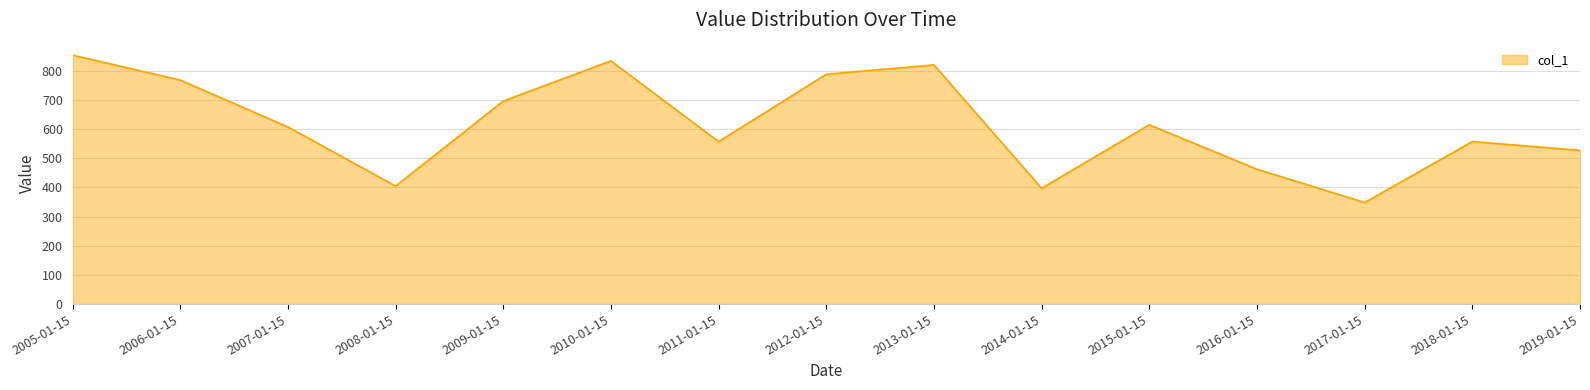

What is the difference between the maximum and minimum values?

504.9